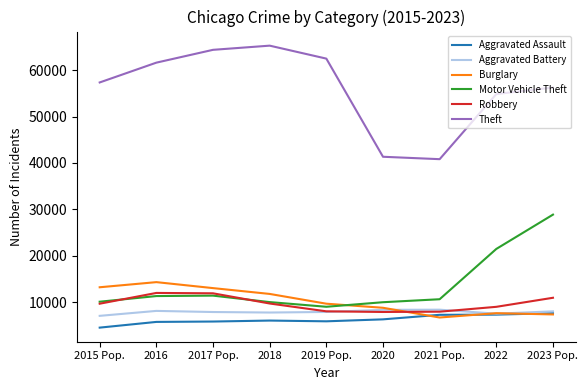

True or false: Aggravated Assault and Motor Vehicle Theft intersect in this chart.

False